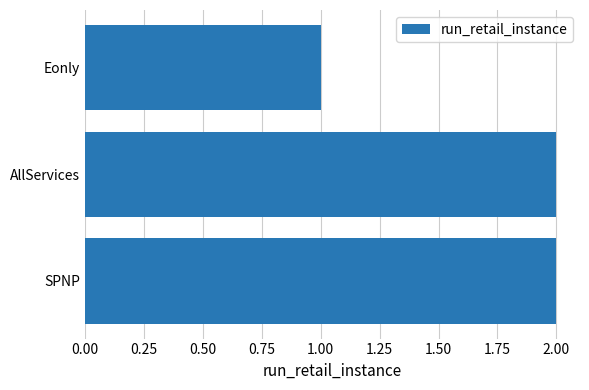

Reading bottom to top, list all the values displayed in this chart.

2	2	1